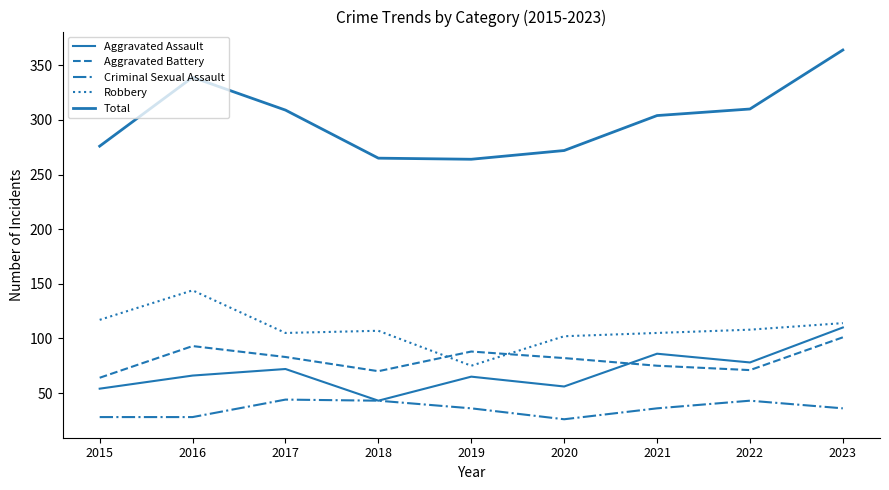

Does the chart have visible grid lines?

No